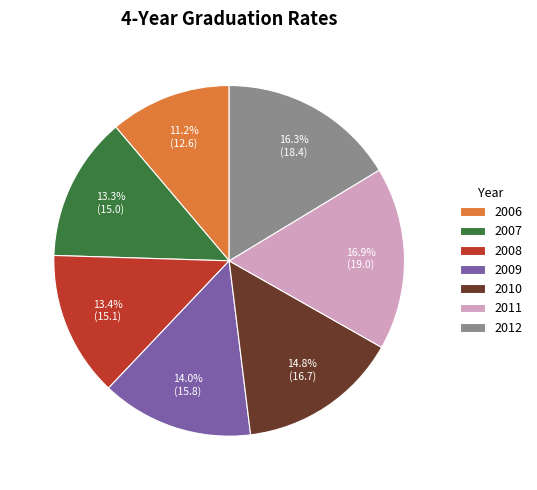

Is it true that 2012 is 26% of the pie?

False